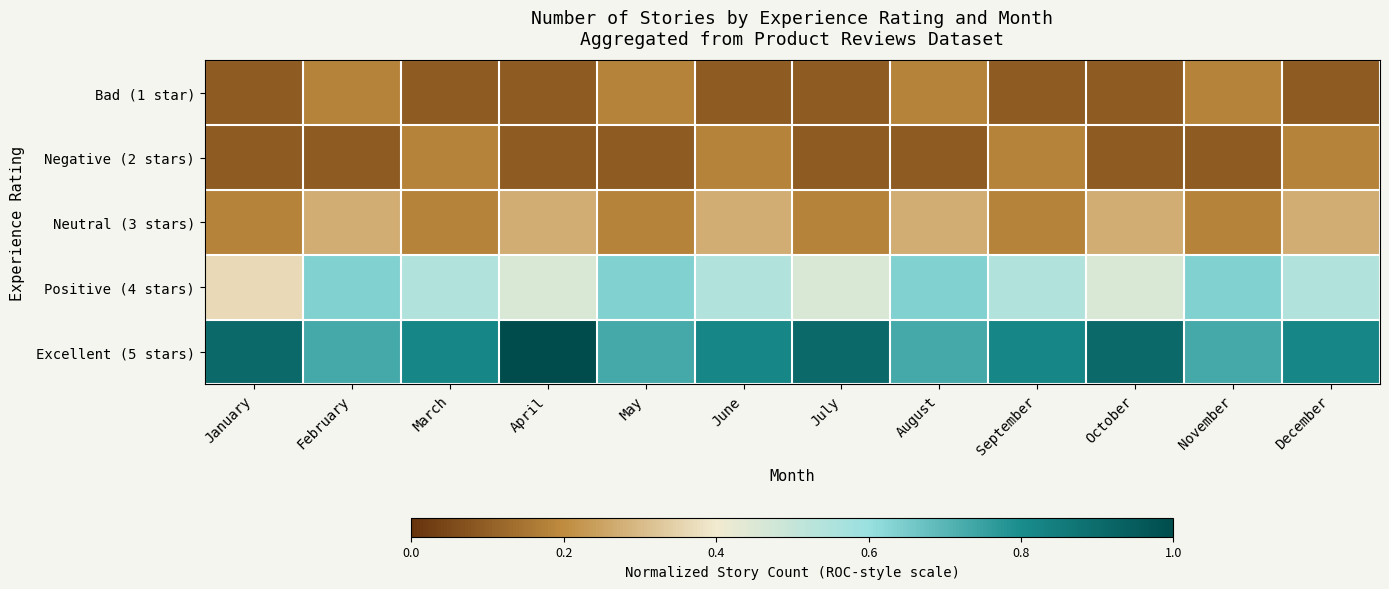

At which category is the sum across all series the highest?

February